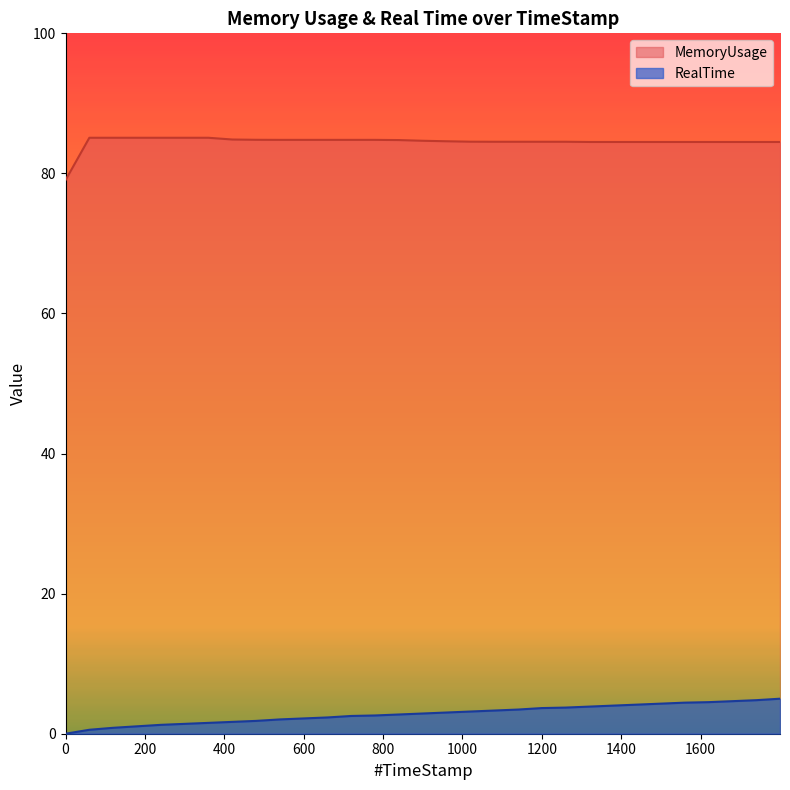

Which series has the largest range (max minus min)?

MemoryUsage